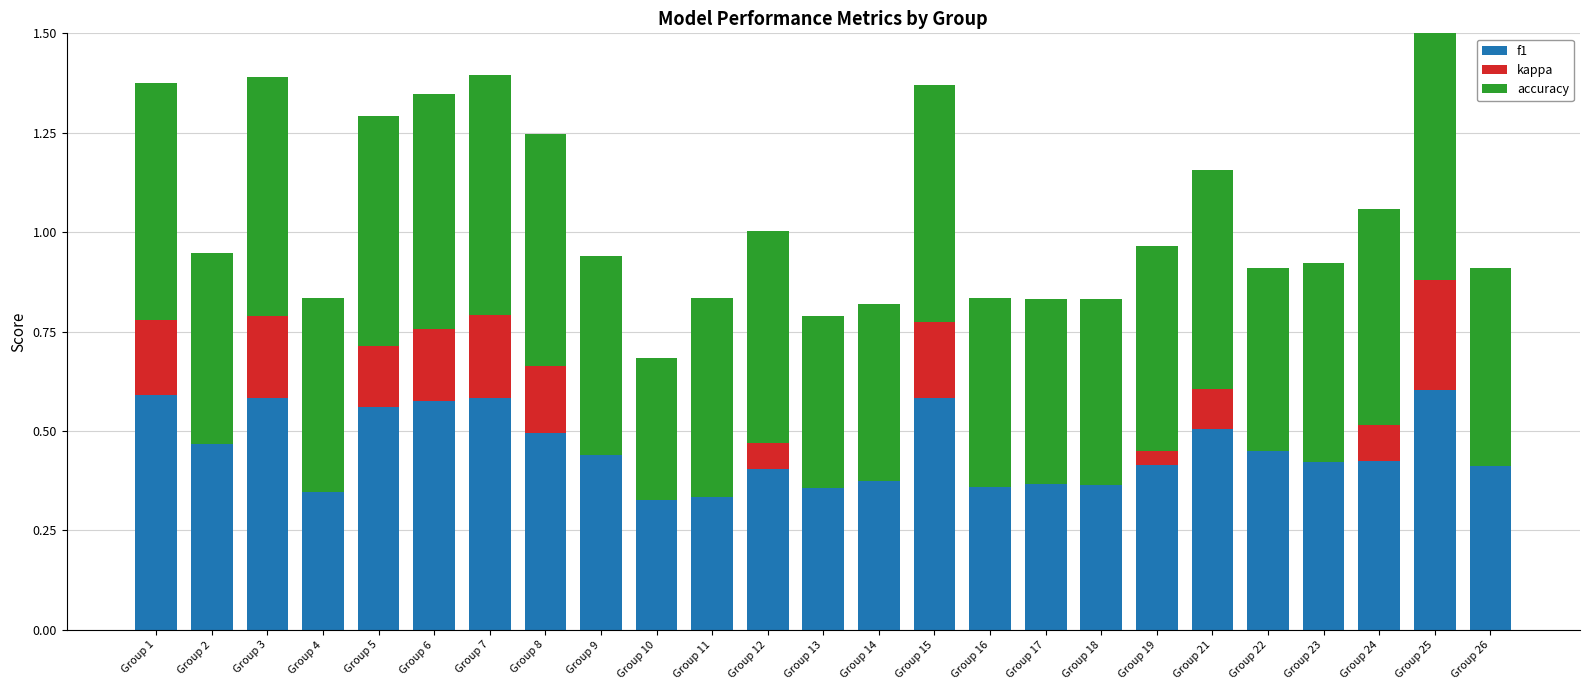

What is the difference between the maximum and minimum values in the f1 series?

0.3